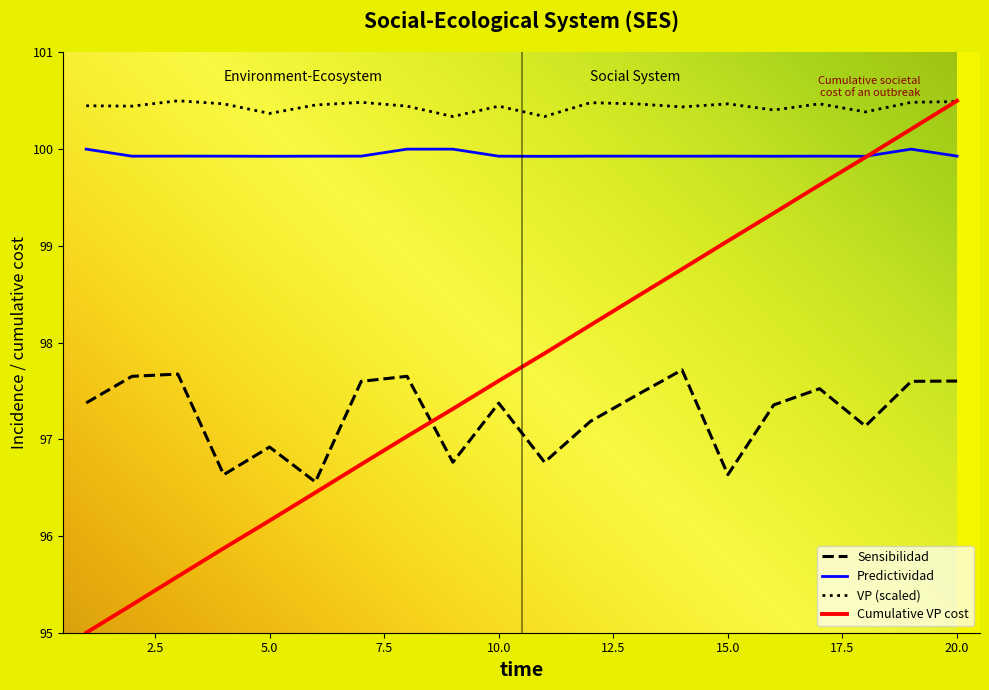

True or false: Cumulative VP cost and Sensibilidad intersect in this chart.

True